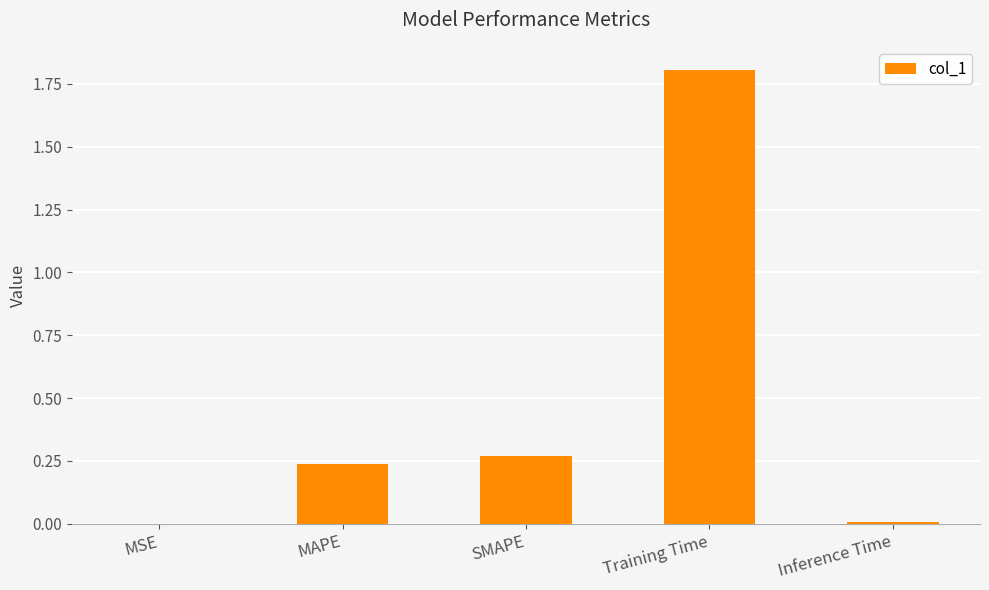

Does the chart contain stacked bars?

No